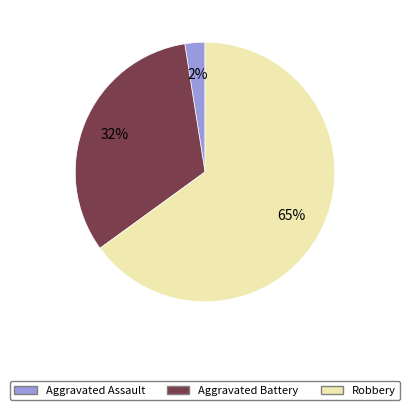

Which category has the biggest portion of the pie?

Robbery